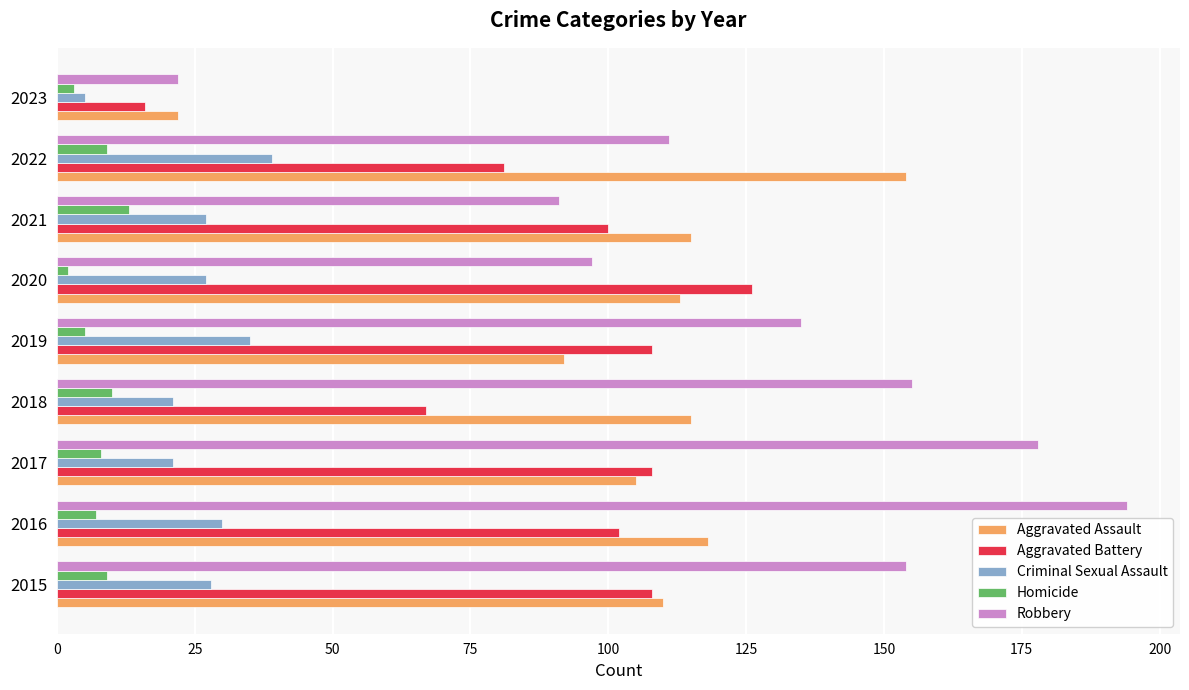

What is the approximate value of Robbery at 2018, to the nearest 50?

150